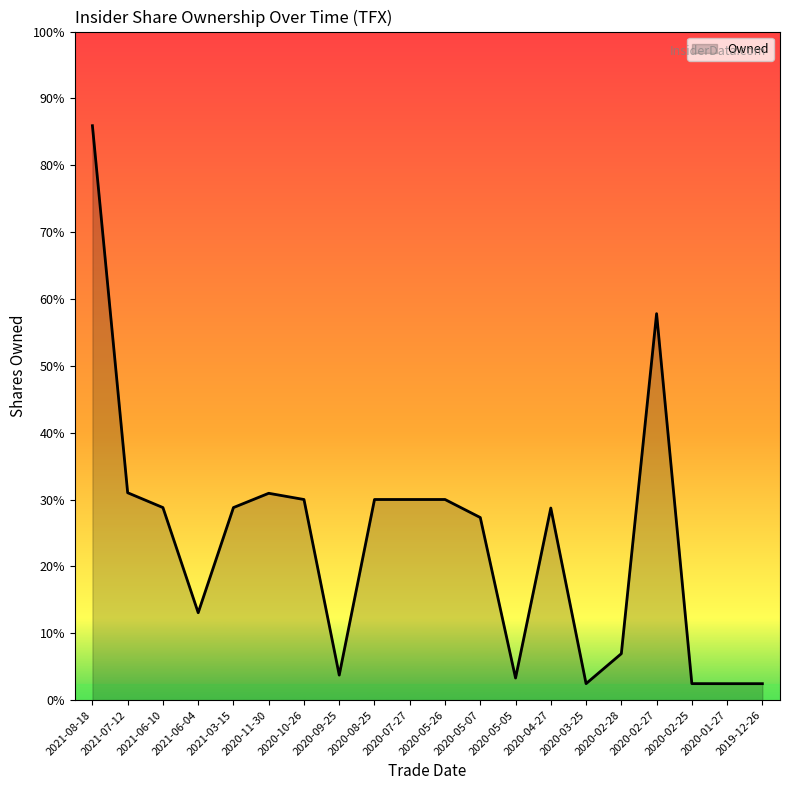

How many interior local peaks (higher than both neighbors) does the data have?

3